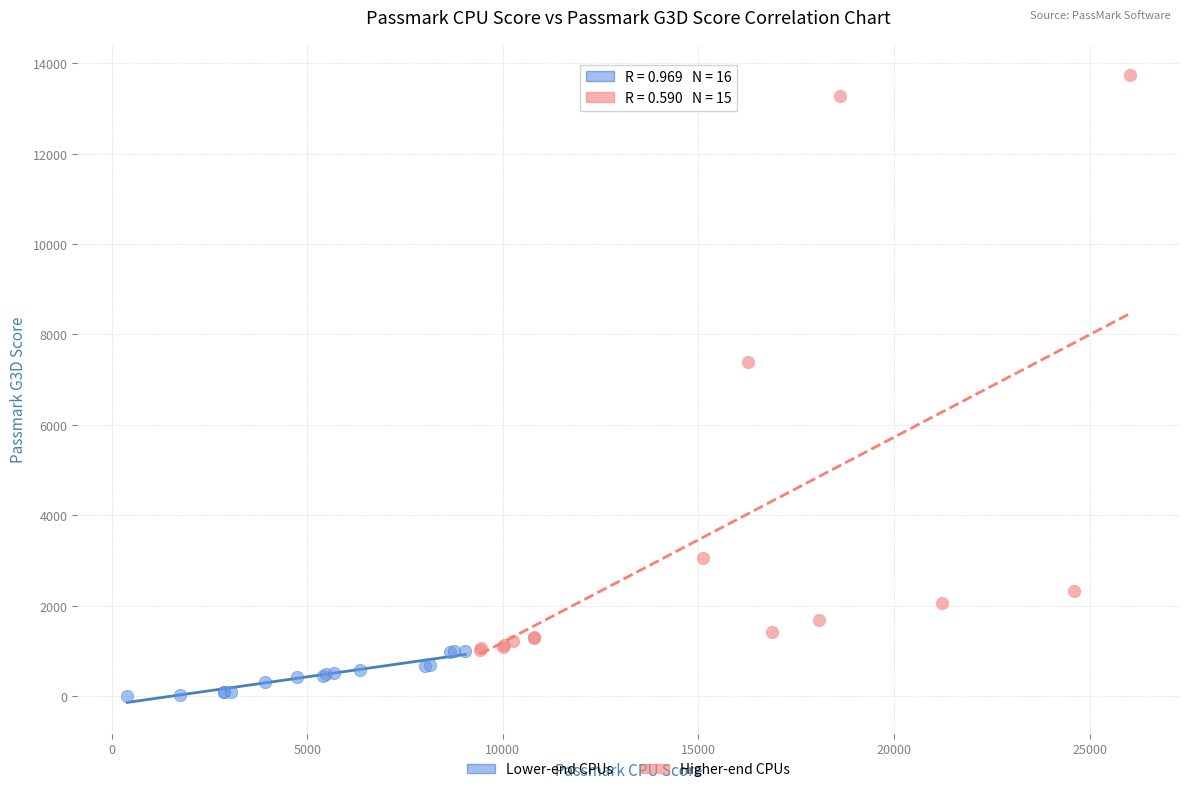

Which series reaches the maximum Y coordinate?

Higher-end CPUs